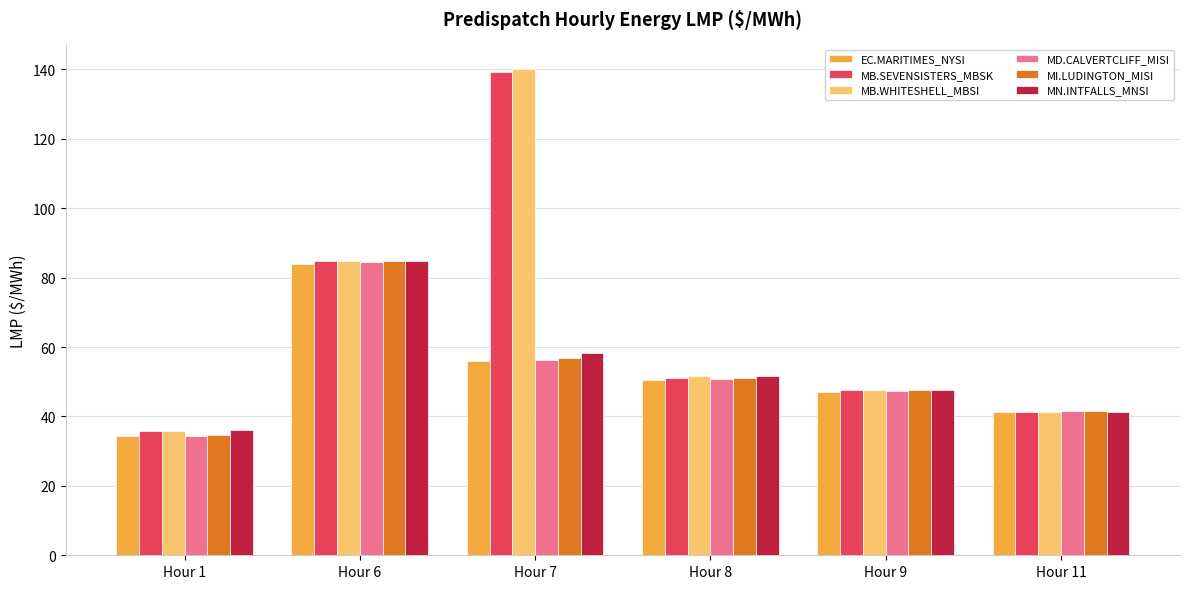

What is the maximum value shown in the chart?

140.2